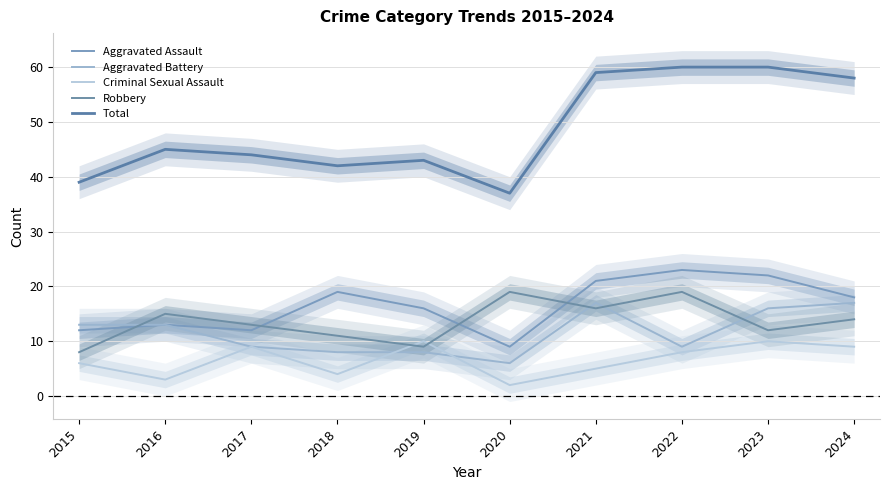

What is the minimum value for Total?

37